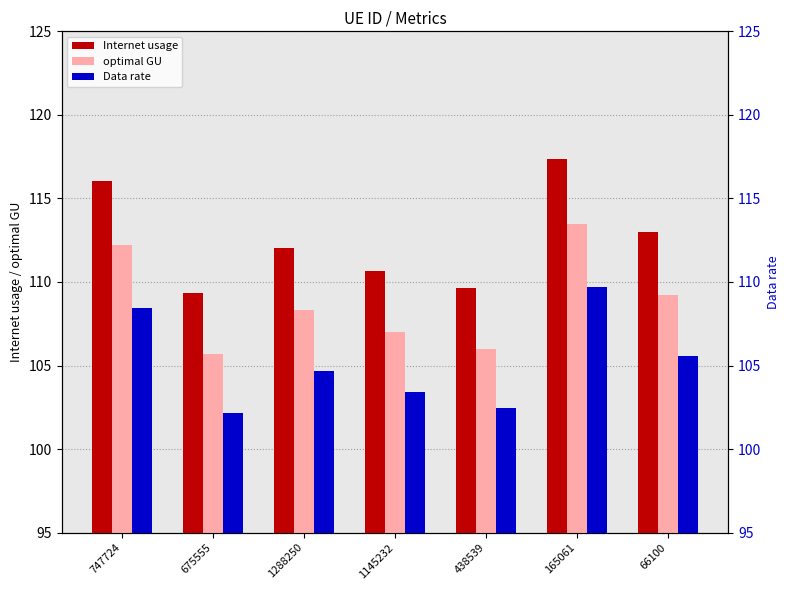

Where is Internet usage nearest to the value 113?

66100